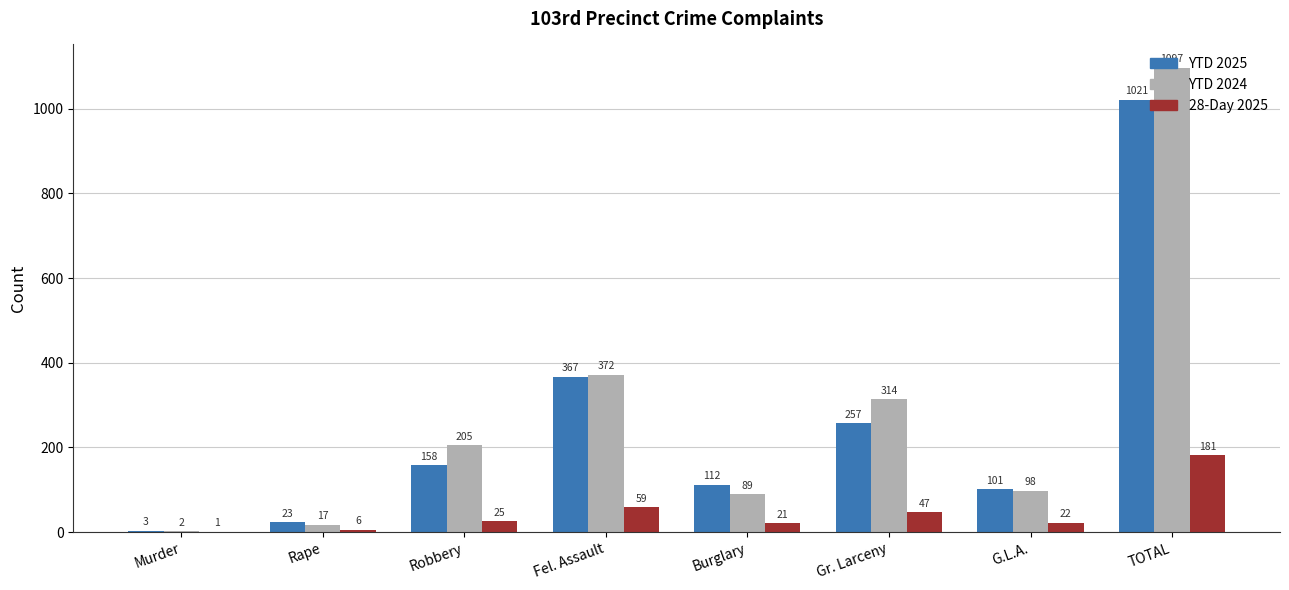

The YTD 2025 series shows 112 at Burglary. True or false?

True